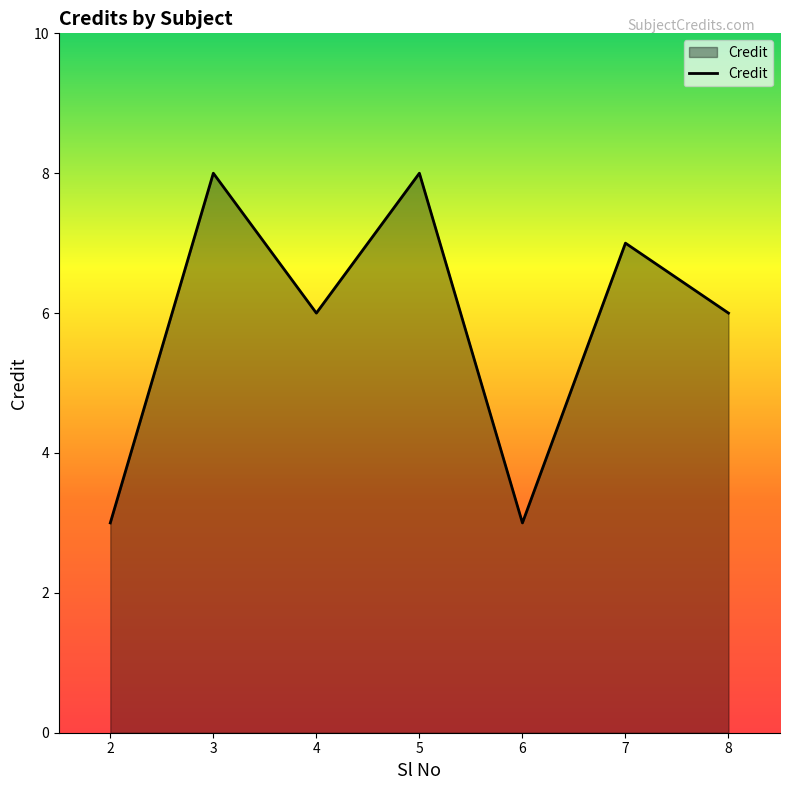

How many series are shown in this chart?

1